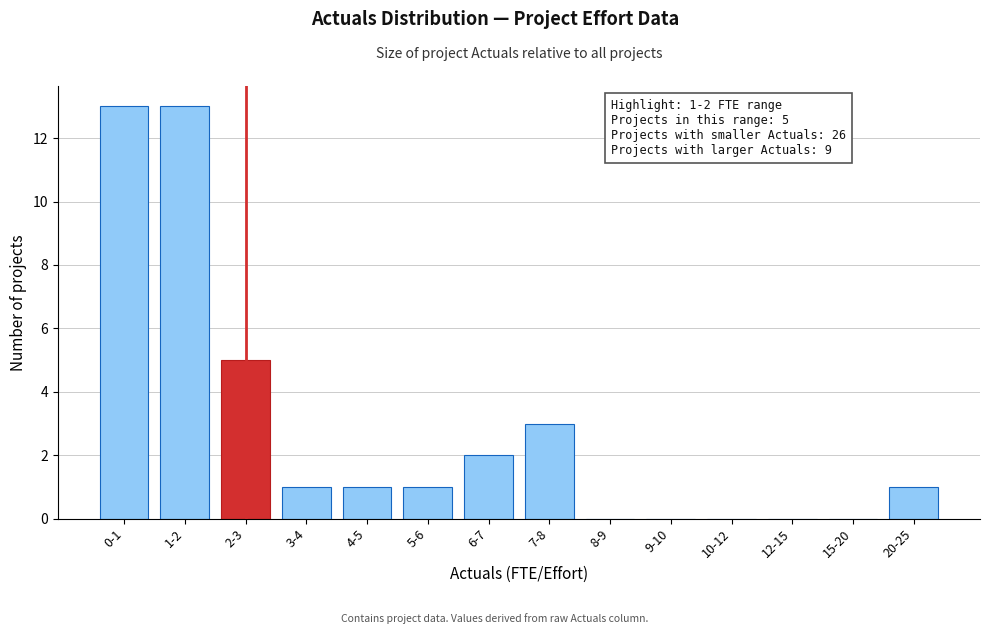

Reading left to right, extract all data points from this chart.

0-1=13	1-2=13	2-3=5	3-4=1	4-5=1	5-6=1	6-7=2	7-8=3	8-9=0	9-10=0	10-12=0	12-15=0	15-20=0	20-25=1